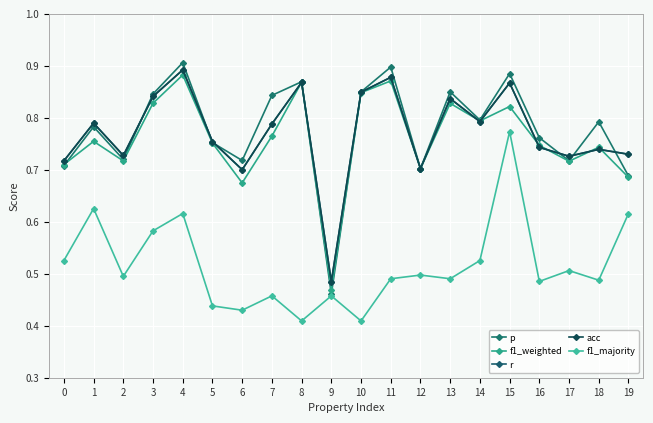

What is the difference between the maximum and minimum values in the p series?

0.4